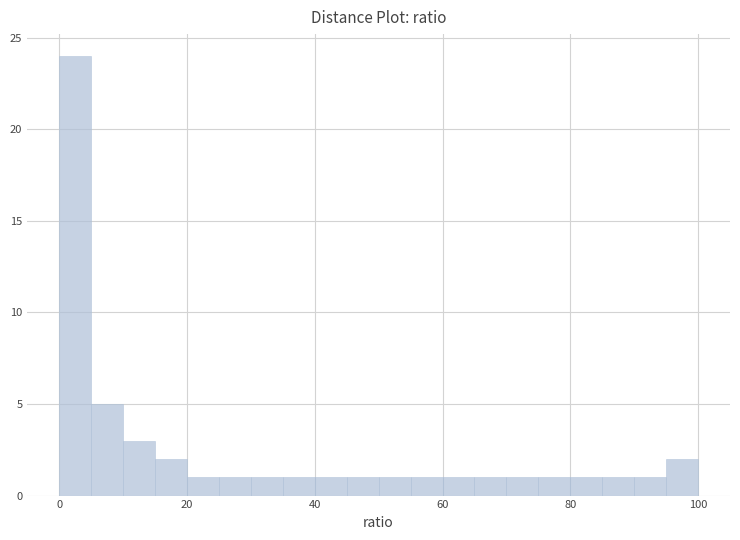

Read against the x-axis, roughly where is the centre of the tallest bar?

2